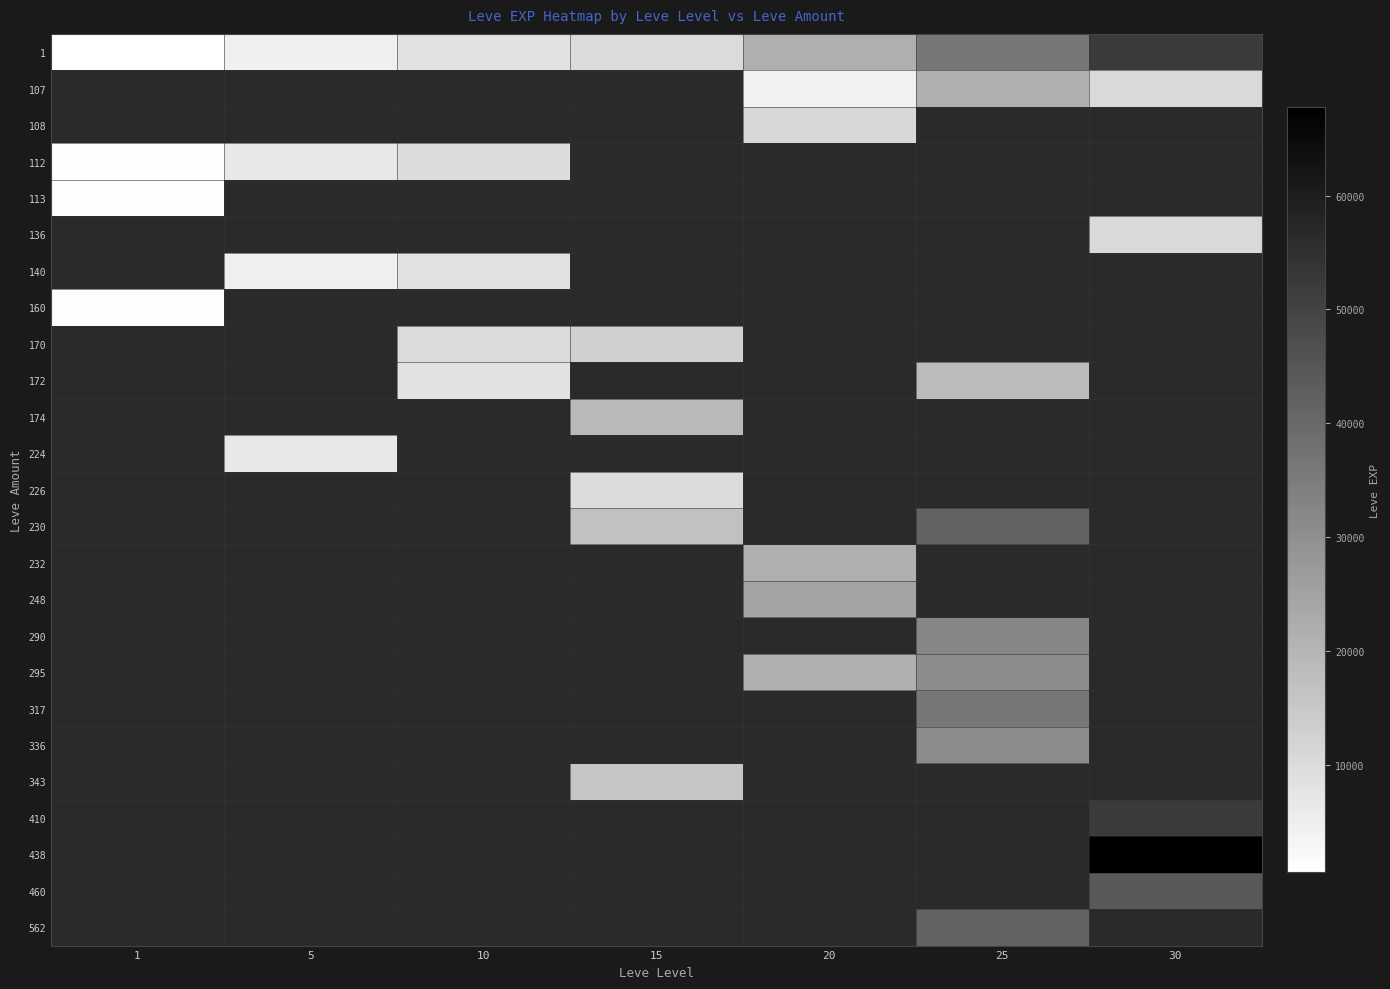

Where is 1 nearest to the value 26425?

20